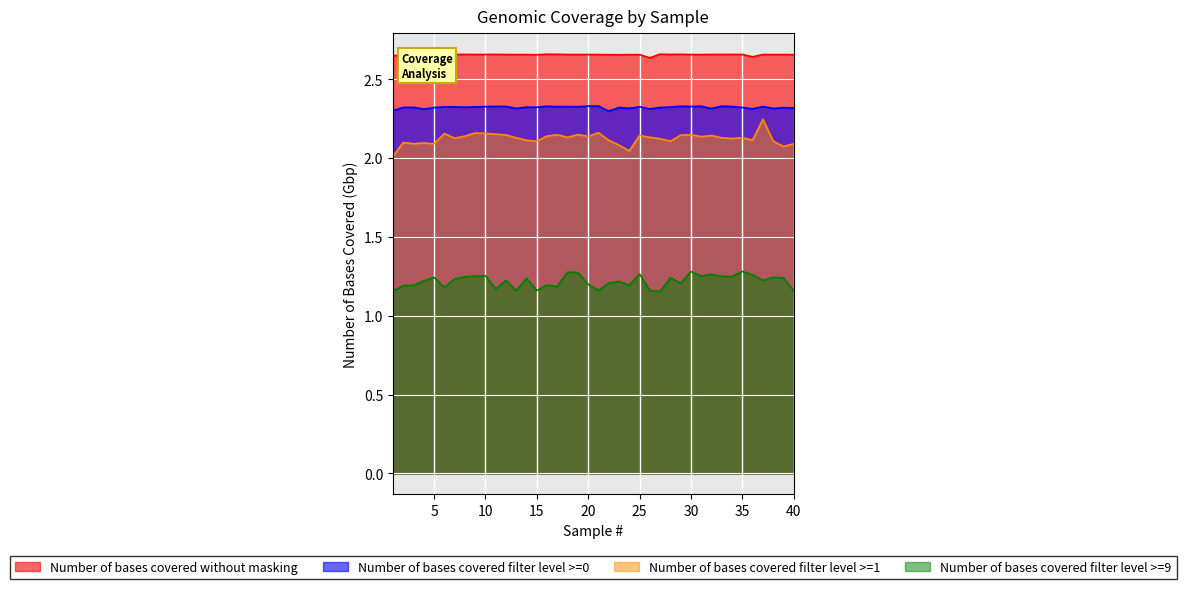

What is the value of the Number of bases covered filter level >=1 point at the 22nd from the left?

2.1